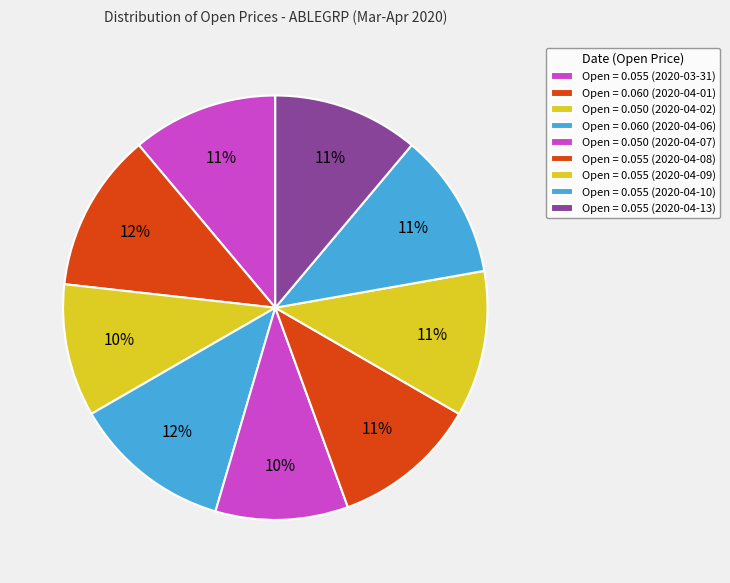

Count the number of slices in the pie.

9